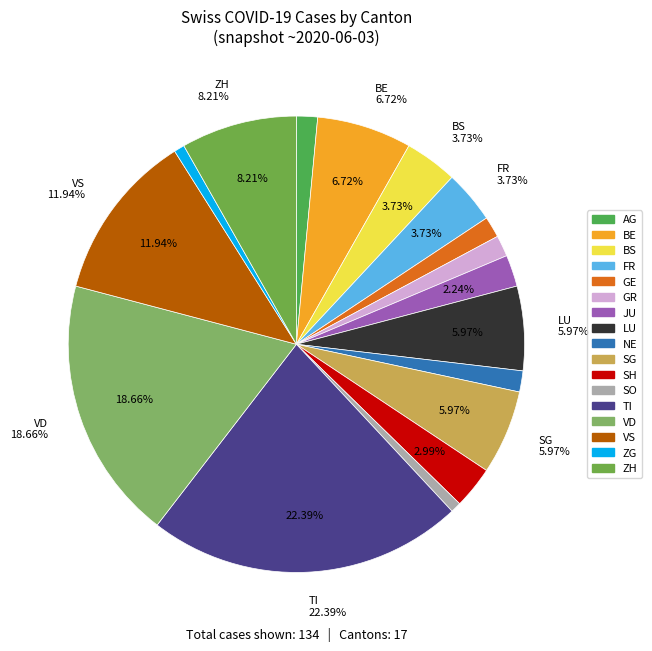

To the nearest percent, what percentage of the pie is SH?

3%